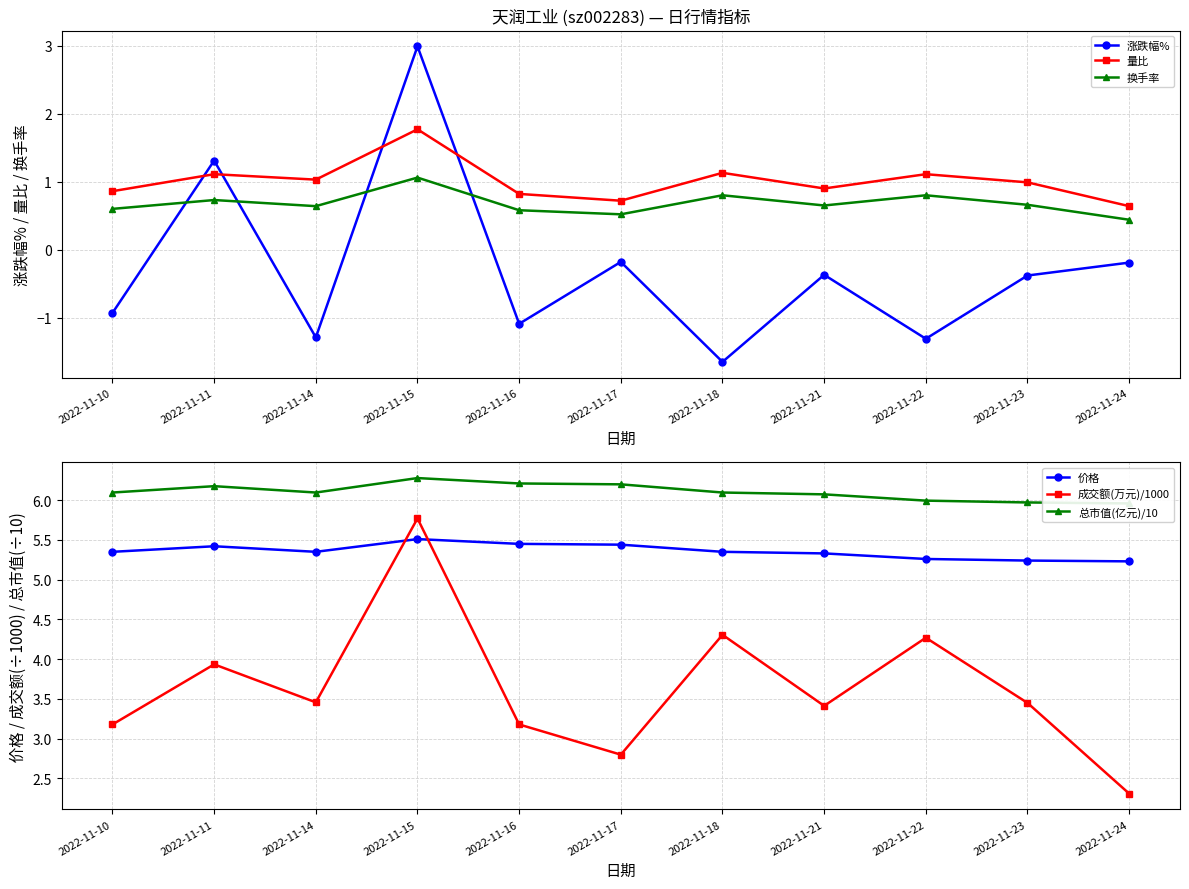

How many lines are shown in the chart?

6